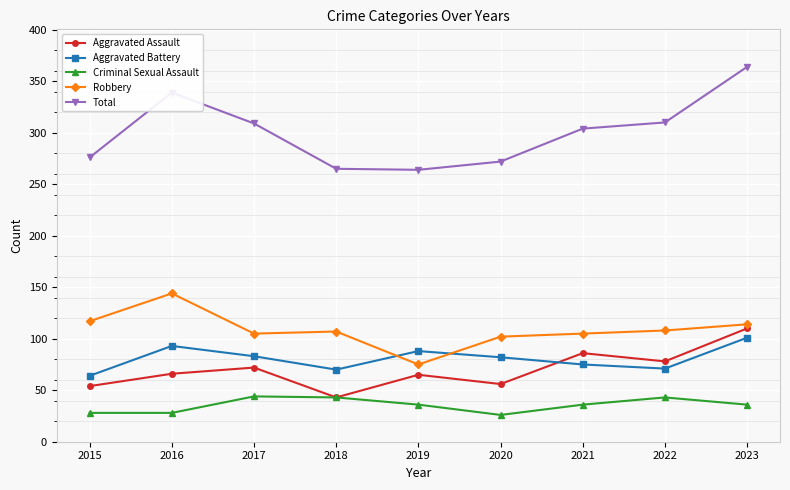

Which category has the highest value in the Robbery series?

2016